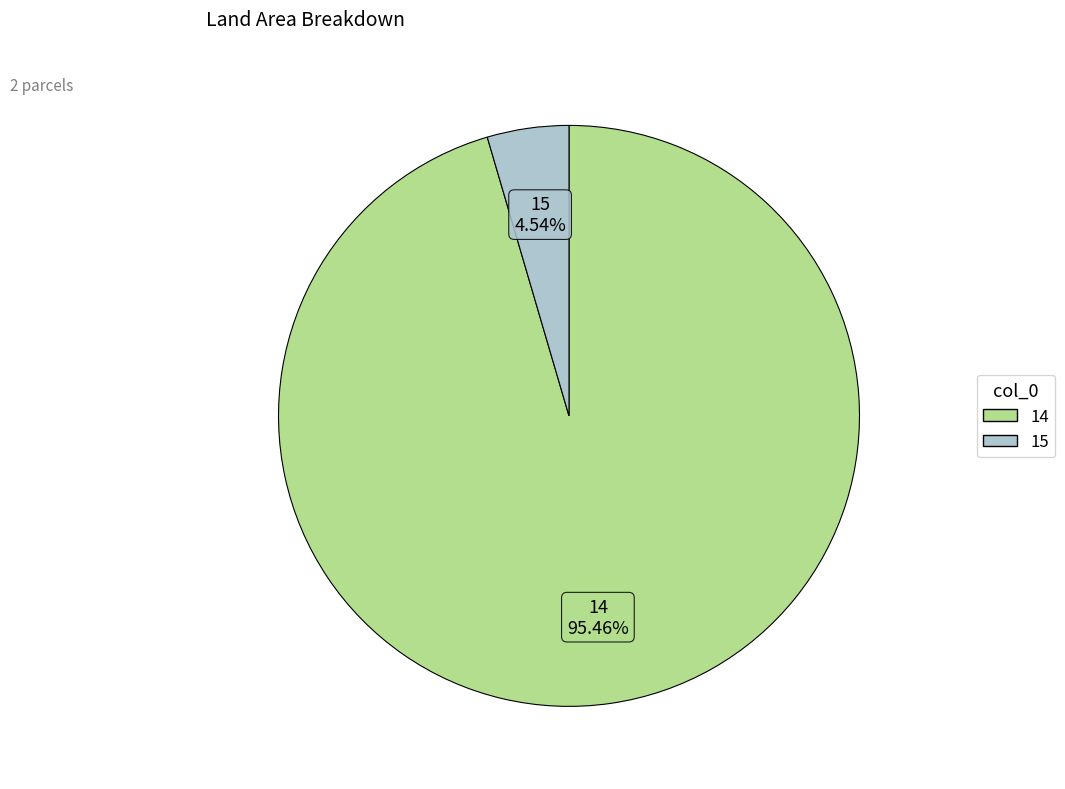

To the nearest percent, what portion does 14 represent?

95%